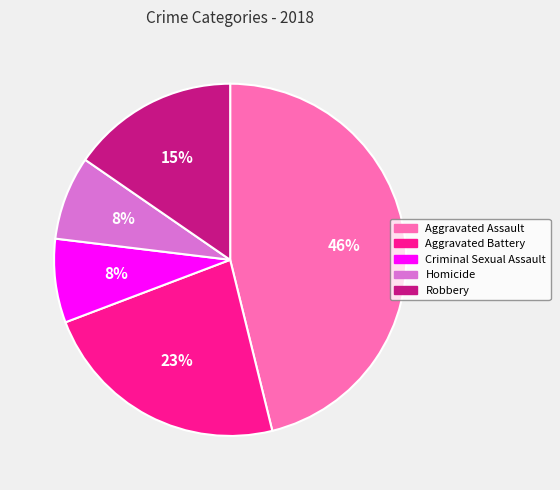

True or false: Criminal Sexual Assault accounts for 1% of the total.

False